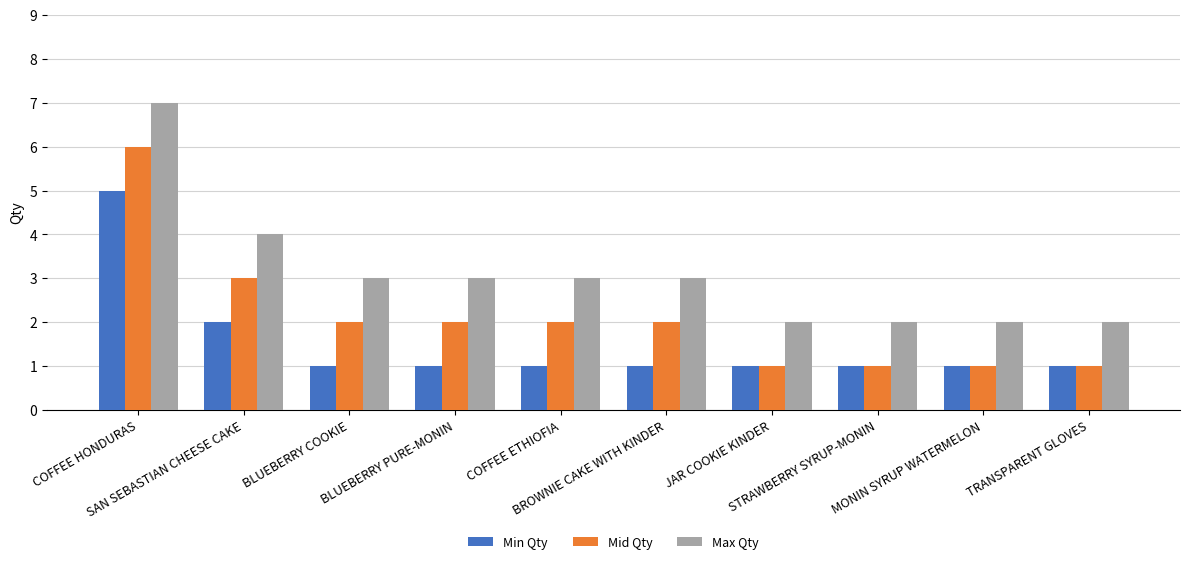

The Min Qty series shows 2 at JAR COOKIE KINDER. True or false?

False